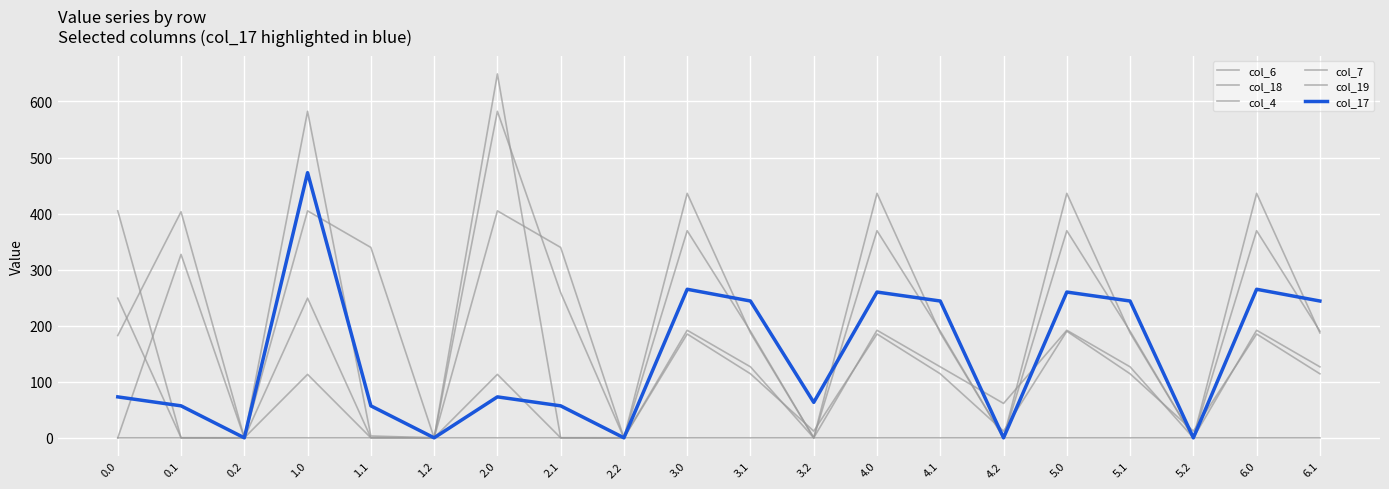

Is it true that col_18 equals 0.0 at 3.2?

True